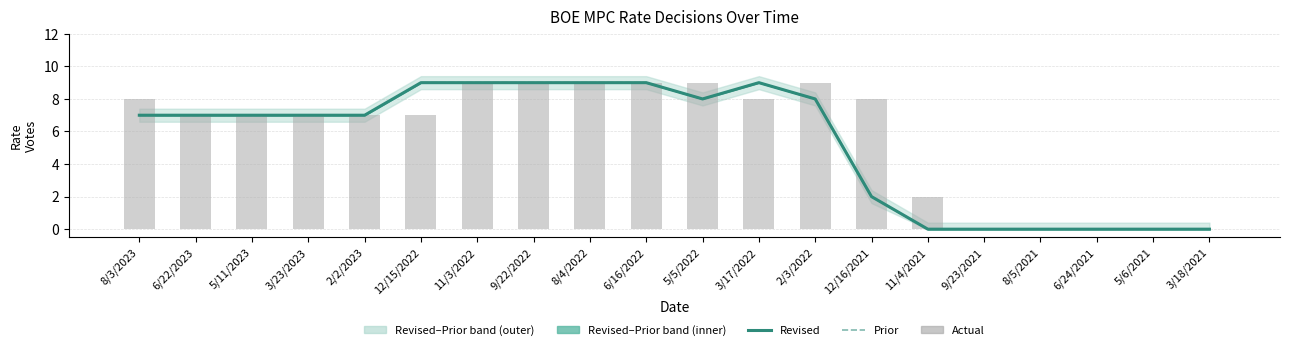

At which label does BOE_MPCSS_MoM_Prior reach its minimum?

11/4/2021